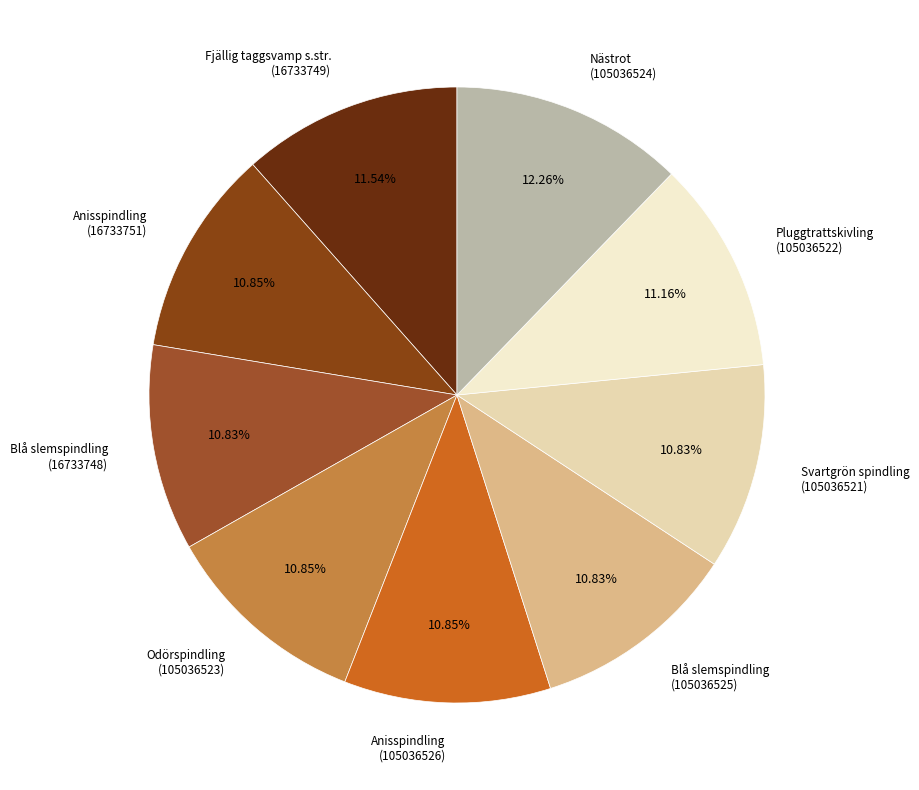

Does Anisspindling (105036526) represent more than half of the total?

No